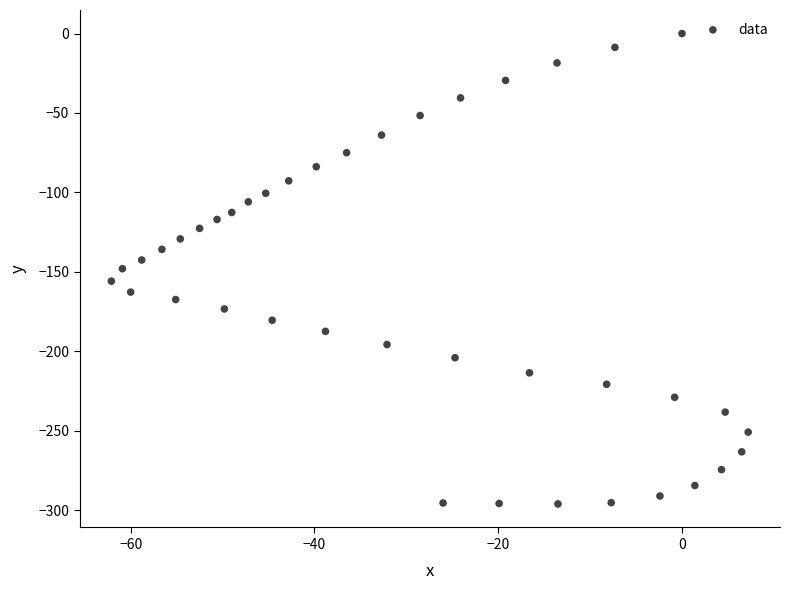

What is the range of X values (max minus min)?

69.3